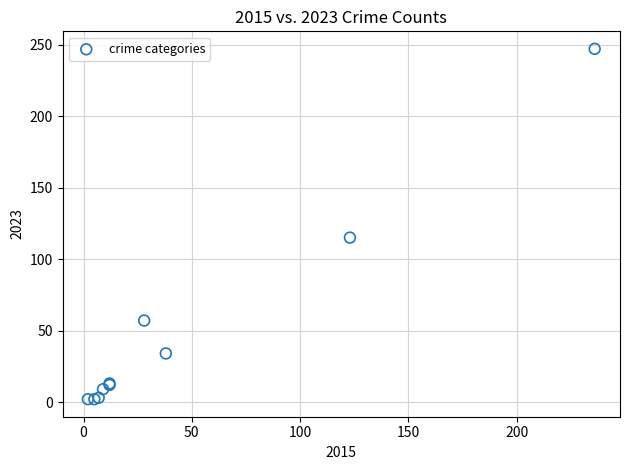

What Y value in the scatter plot is closest to 124?

115